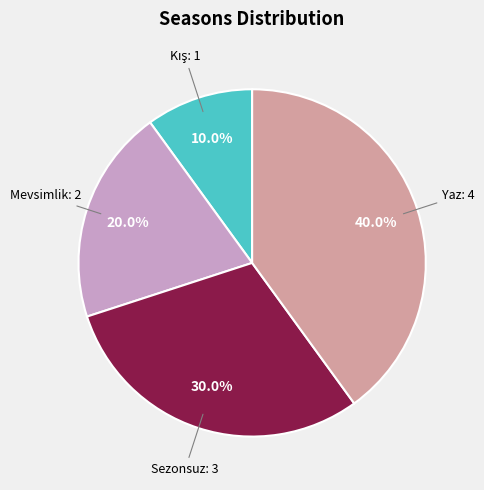

Is there any slice that represents more than half of the pie?

No